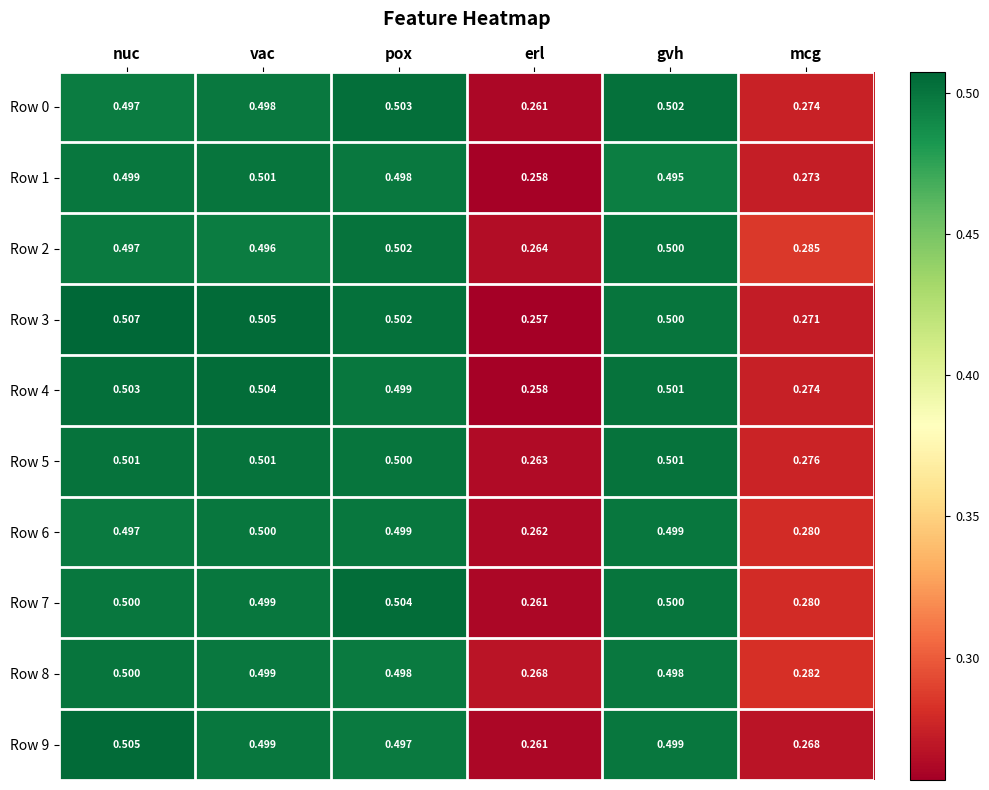

Which category has the highest value across all series?

nuc